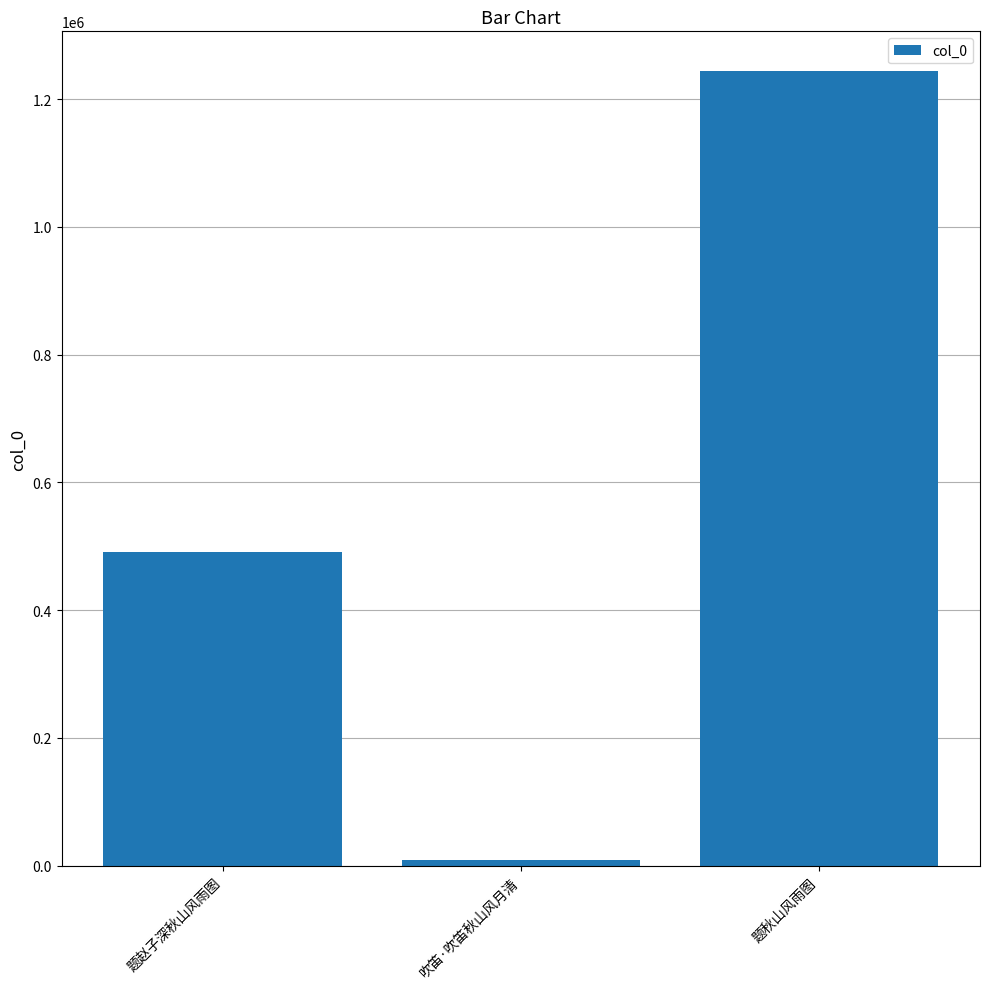

Which category has the lowest value across all series?

吹笛·吹笛秋山风月清